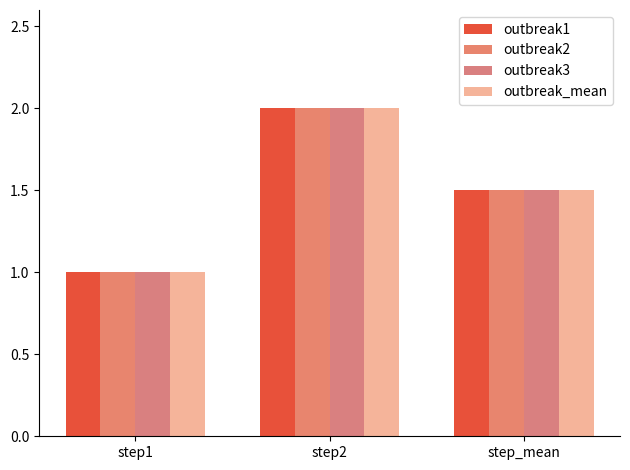

The outbreak1 series shows 0.4 at step1. True or false?

False